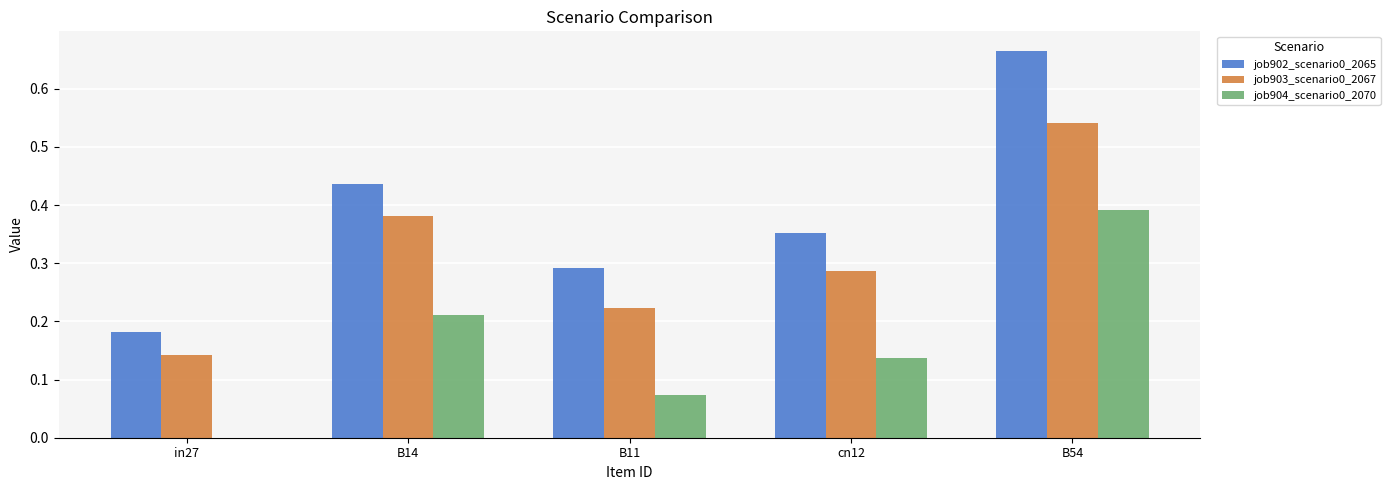

Which series has the largest total across all categories?

job902_scenario0_2065